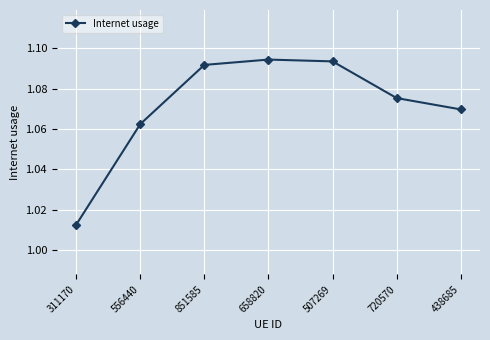

True or false: the data has more than 0 interior local peaks.

True